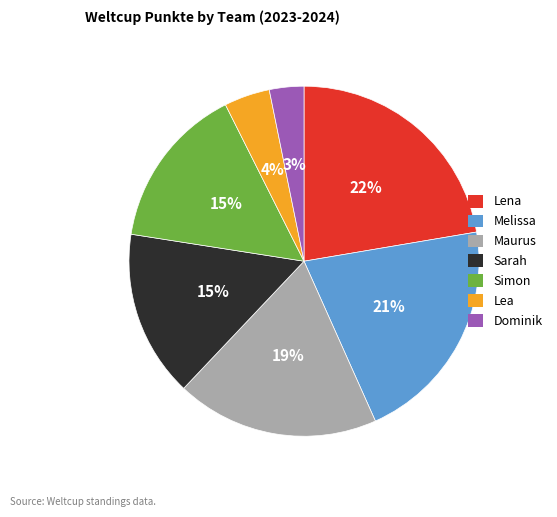

Do Simon and Lea together represent more than half of the pie?

No